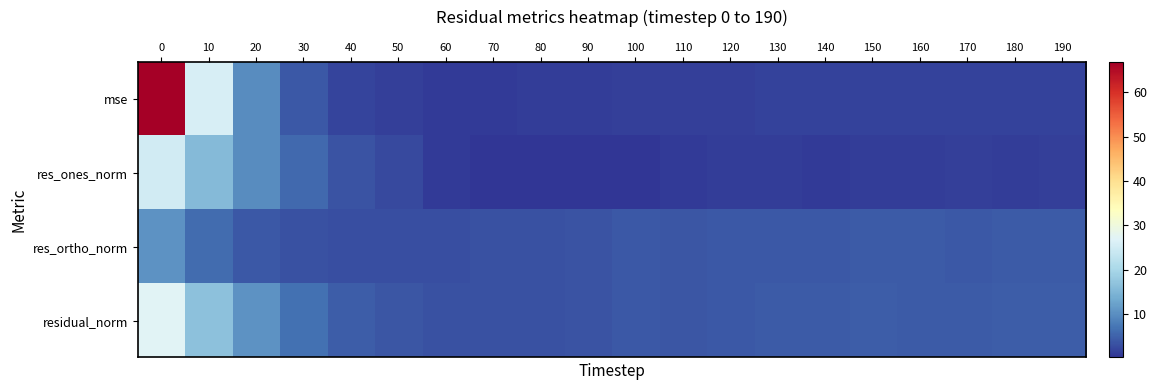

How many categories are shown in the chart?

20